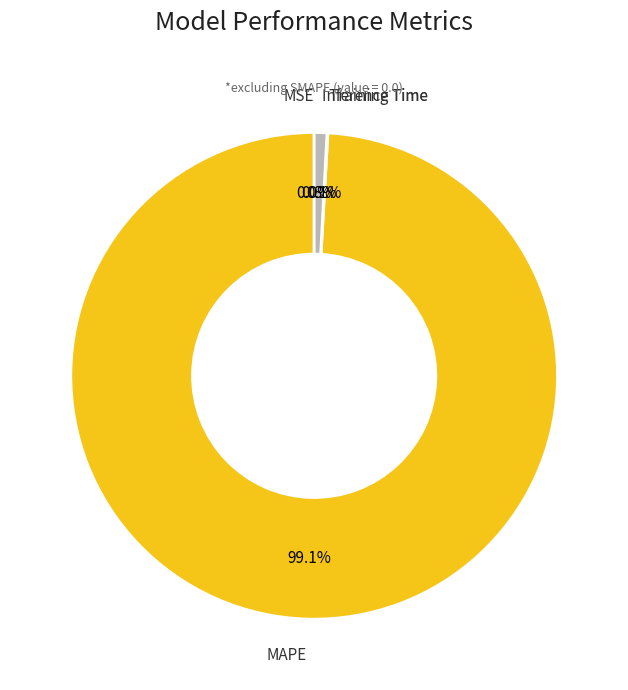

Which has a higher value, Inference Time or MAPE?

MAPE